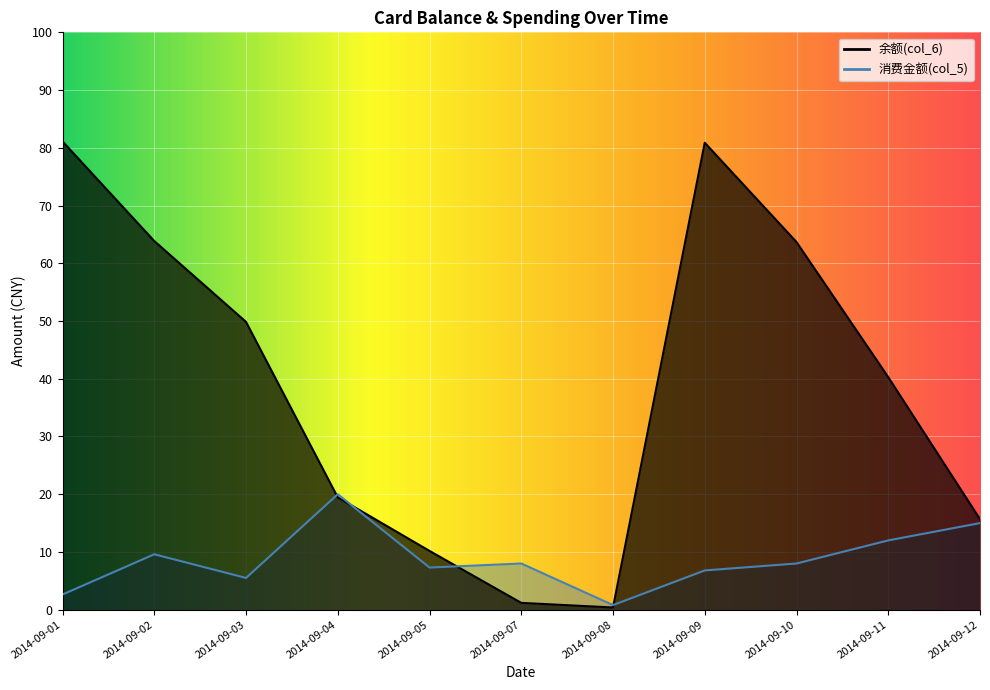

Reading left to right, extract all data points from this chart.

余额(col_6): 2014-09-01=81.1	2014-09-02=63.9	2014-09-03=49.9	2014-09-04=19.4	2014-09-05=10.2	2014-09-07=1.2	2014-09-08=0.4	2014-09-09=80.9	2014-09-10=63.7	2014-09-11=40.3	2014-09-12=15.7
消费金额(col_5): 2014-09-01=2.6	2014-09-02=9.6	2014-09-03=5.5	2014-09-04=20.0	2014-09-05=7.3	2014-09-07=8.0	2014-09-08=0.8	2014-09-09=6.8	2014-09-10=8.0	2014-09-11=12.0	2014-09-12=15.0